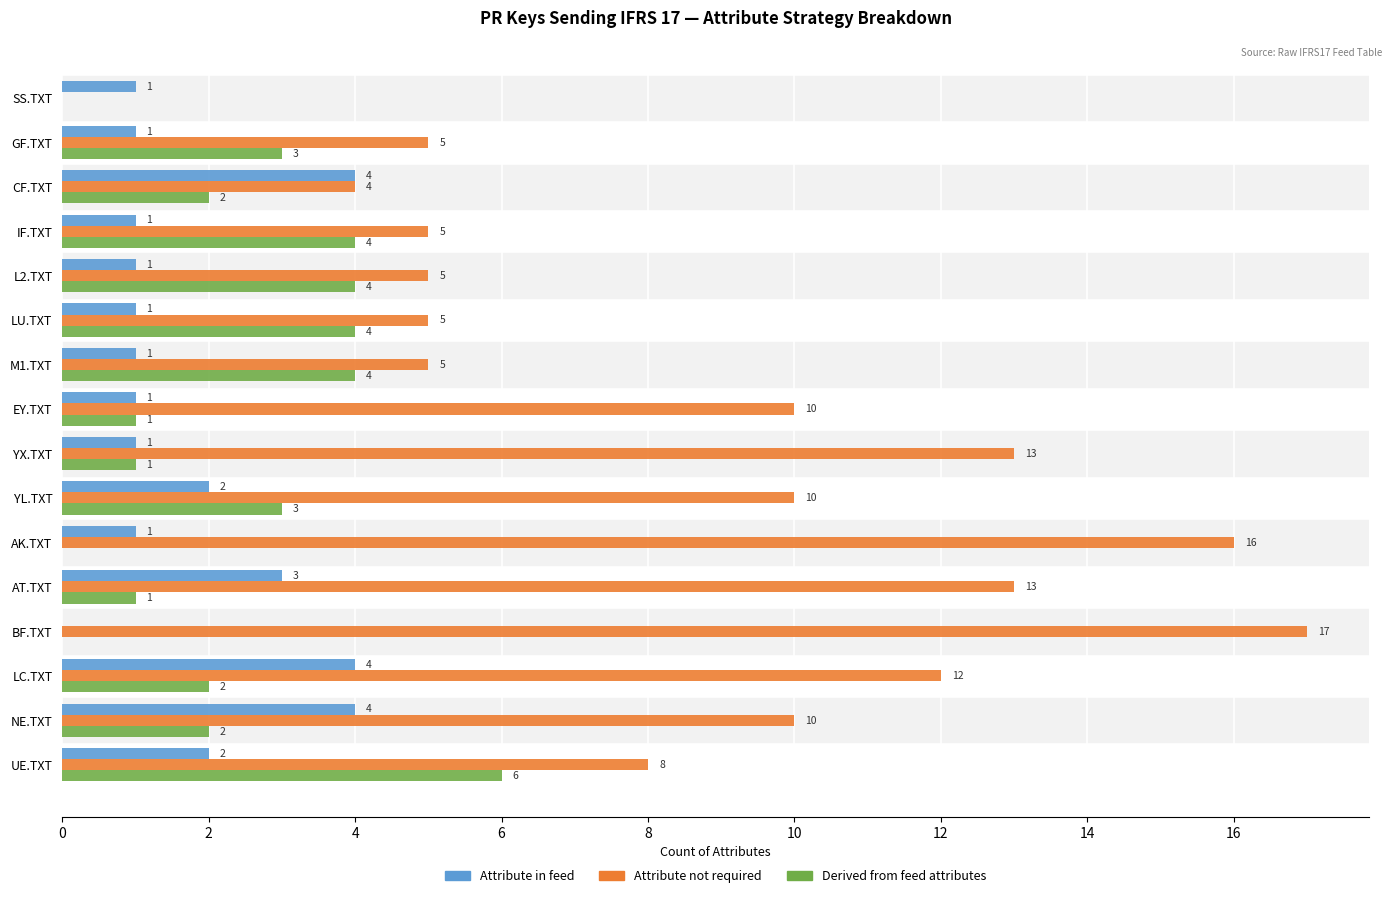

What is the sum of all Attribute not required values?

138